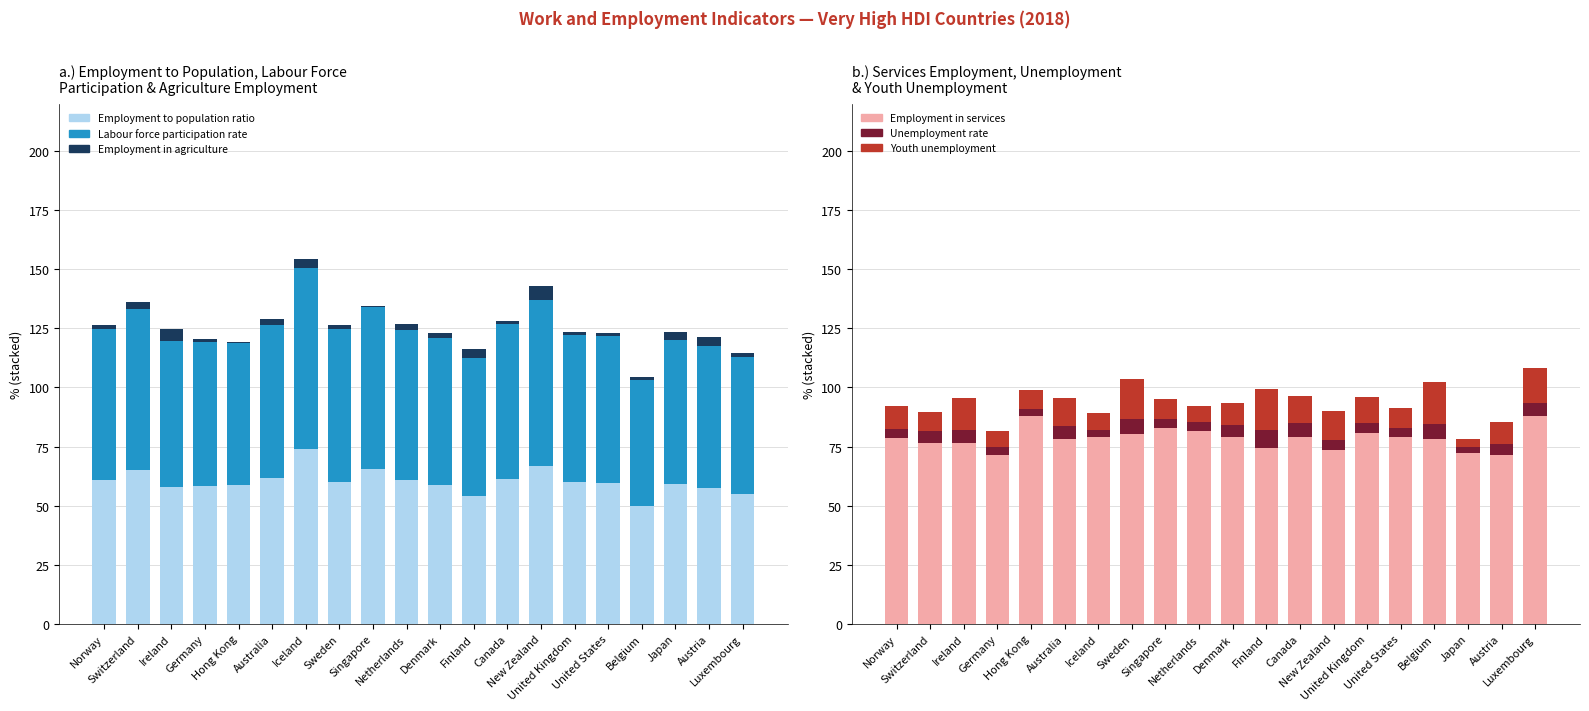

List the labels in order of Employment to population ratio value, largest first.

Iceland, New Zealand, Singapore, Switzerland, Australia, Canada, Norway, Netherlands, Sweden, United Kingdom, United States, Japan, Denmark, Hong Kong, Germany, Ireland, Austria, Luxembourg, Finland, Belgium